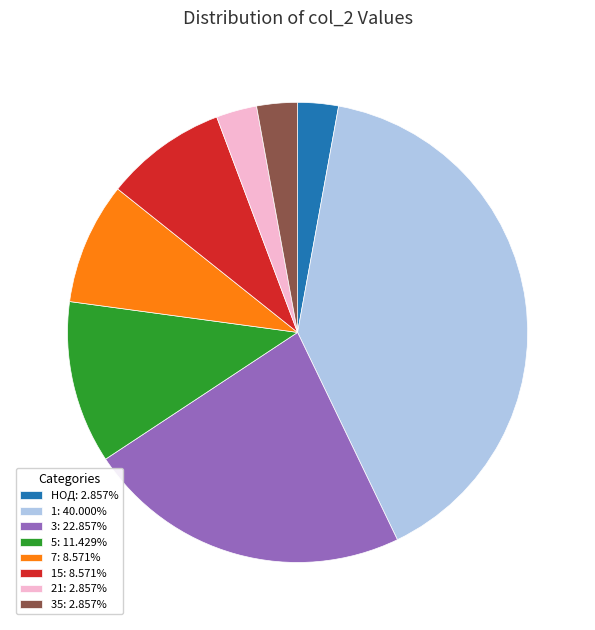

Is there any slice that represents more than half of the pie?

No